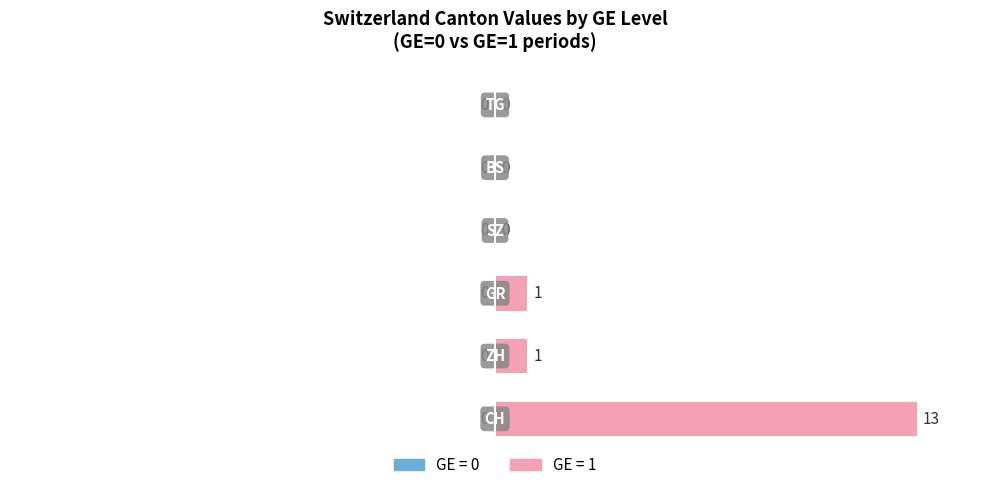

What is the maximum value shown in the chart?

100.0